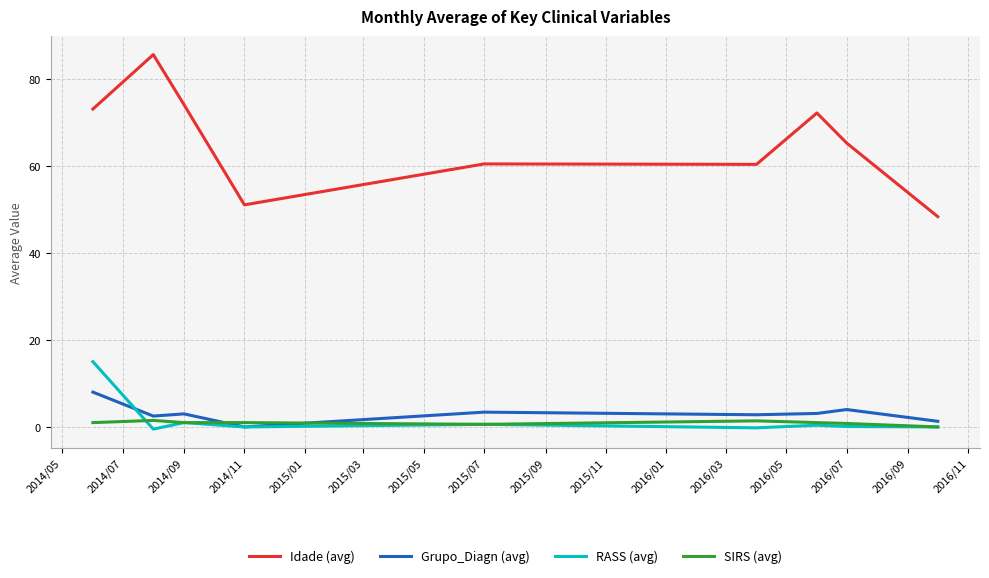

Rank the series by their maximum value, from lowest to highest.

SIRS (avg), Grupo_Diagn (avg), RASS (avg), Idade (avg)